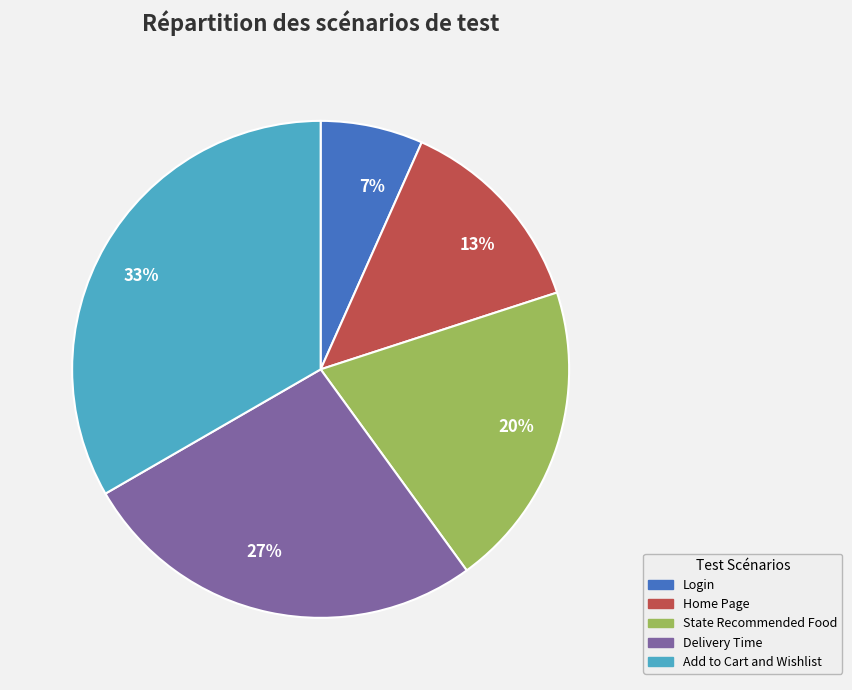

What percentage is the Add to Cart and Wishlist slice, to the nearest percent?

33%